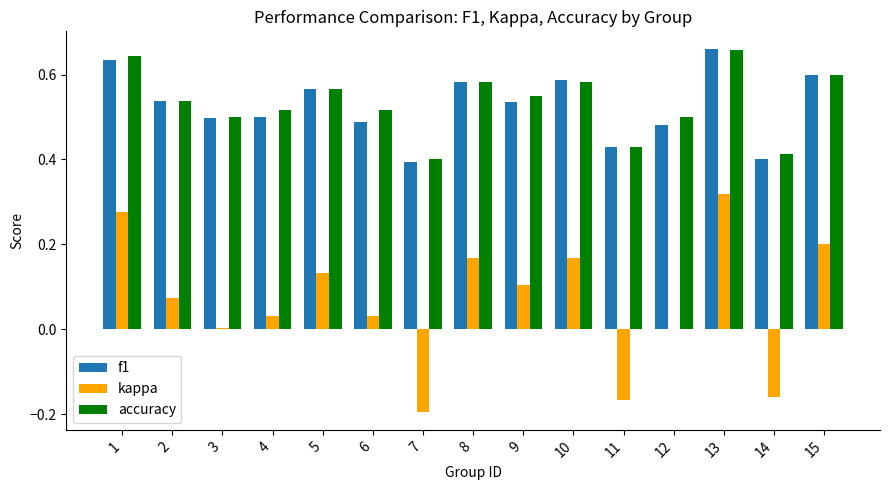

What is the total value across all series at 4?

1.0